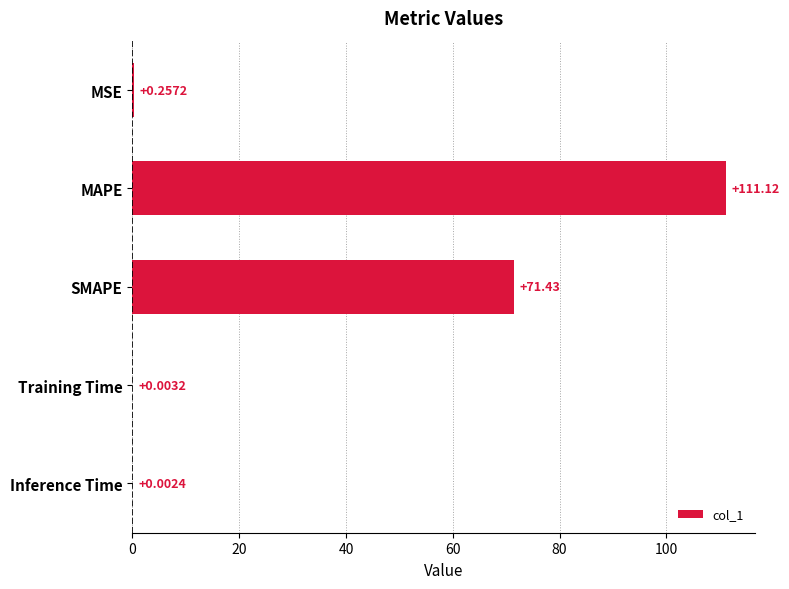

At which category does the chart reach its peak across all series?

MAPE